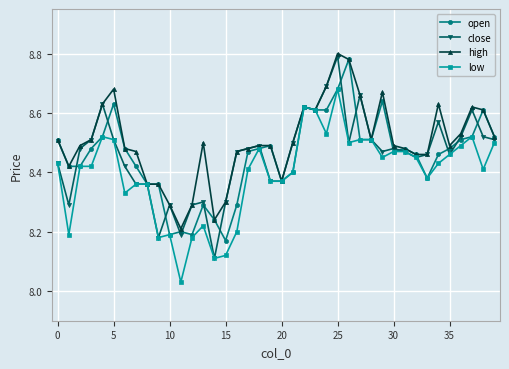

Which series has the largest total across all categories?

high